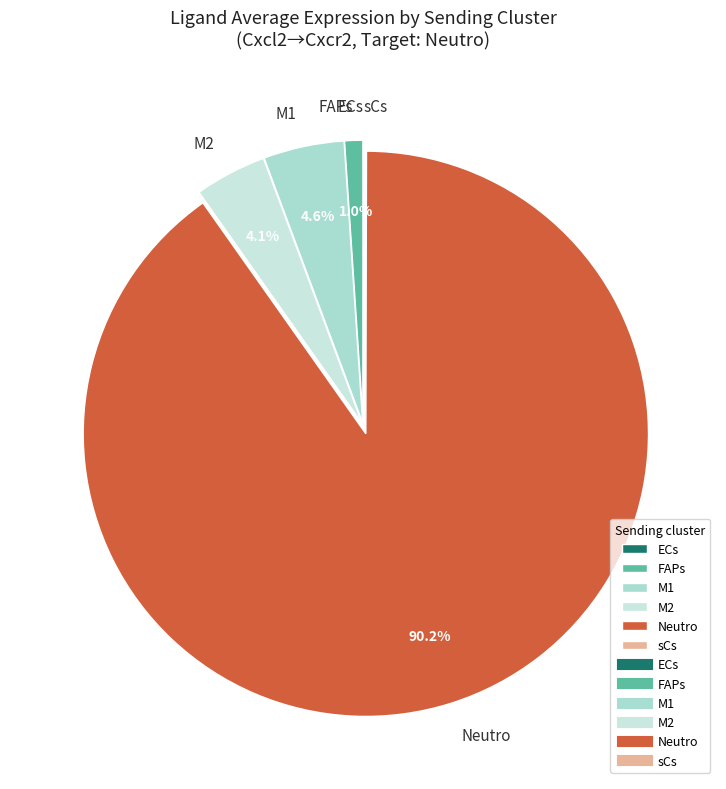

Which has a higher value, Neutro or M1?

Neutro